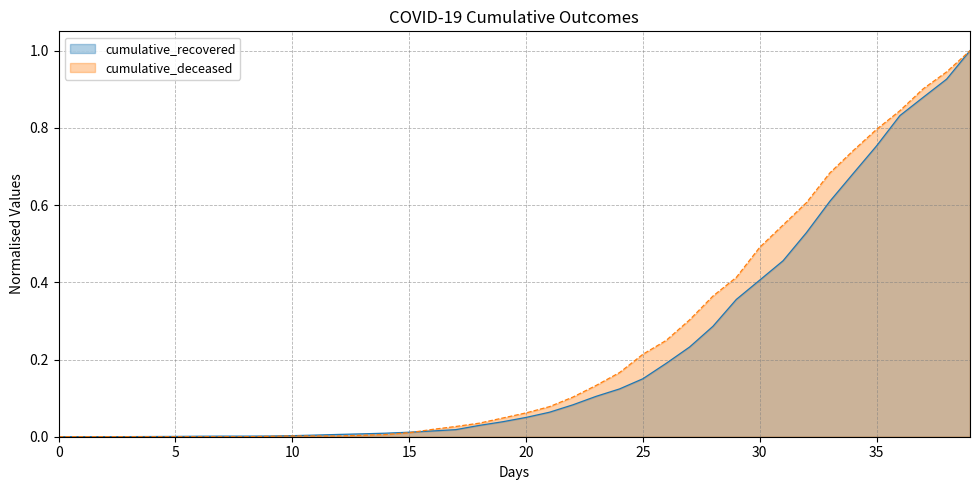

List the series in order of their peak value, lowest first.

cumulative_recovered, cumulative_deceased